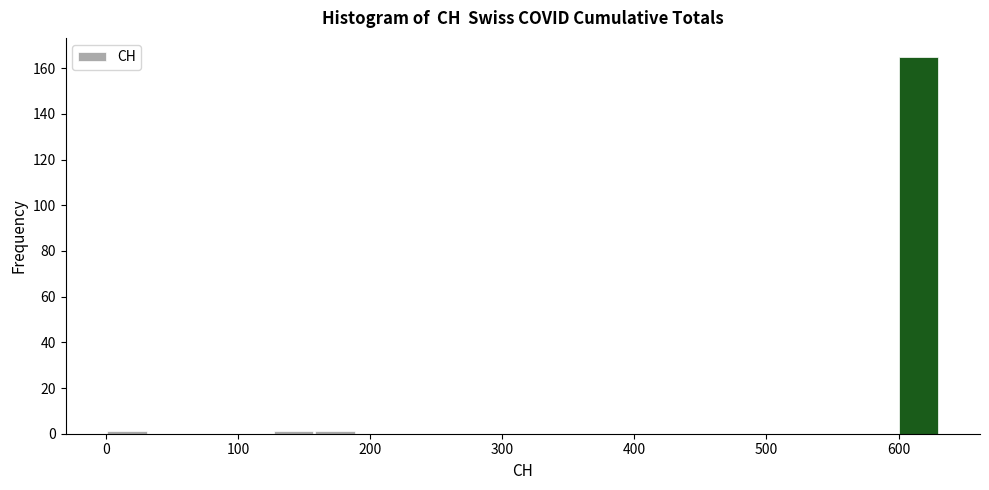

Read against the x-axis, roughly where is the centre of the tallest bar?

620